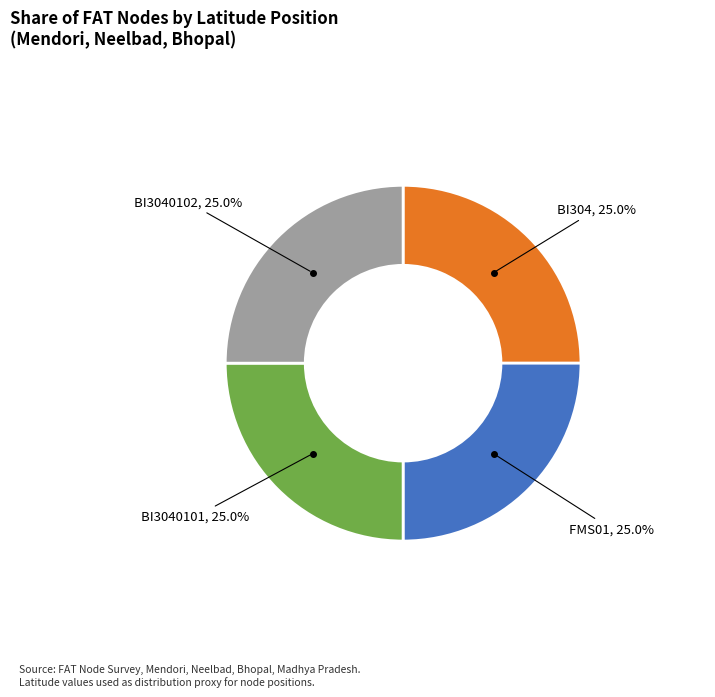

Is there a majority slice in this chart?

No